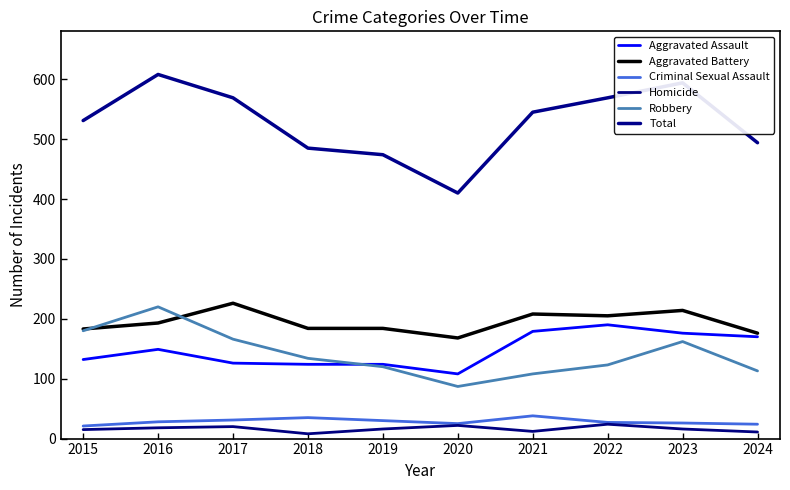

What is the value of the Total point at the 9th from the left?

594